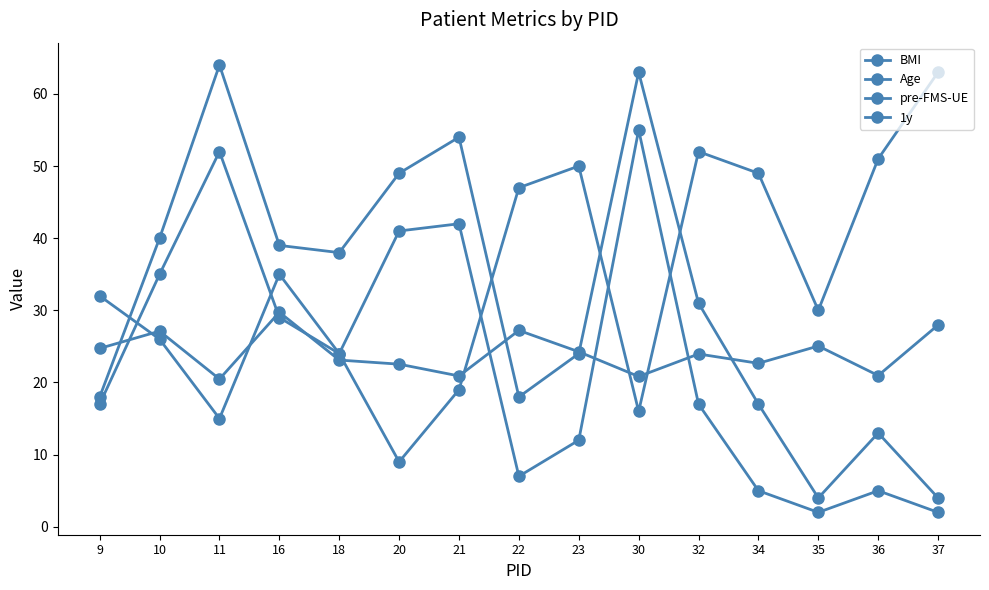

Does the chart have visible grid lines?

No